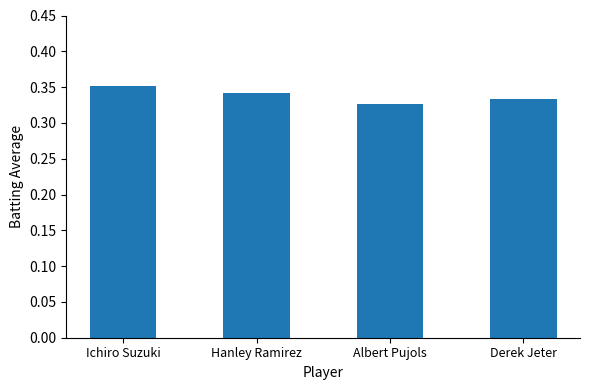

Are the bars horizontal?

No